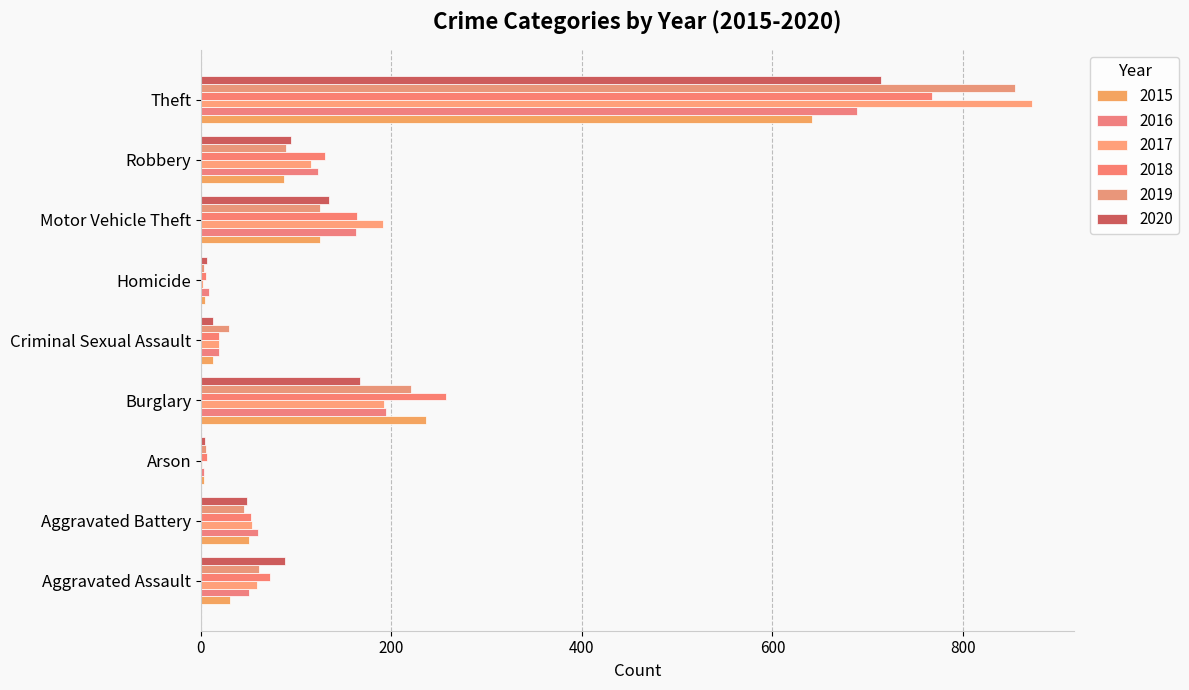

What is the value of the 2017 bar at the 5th from the left?

19